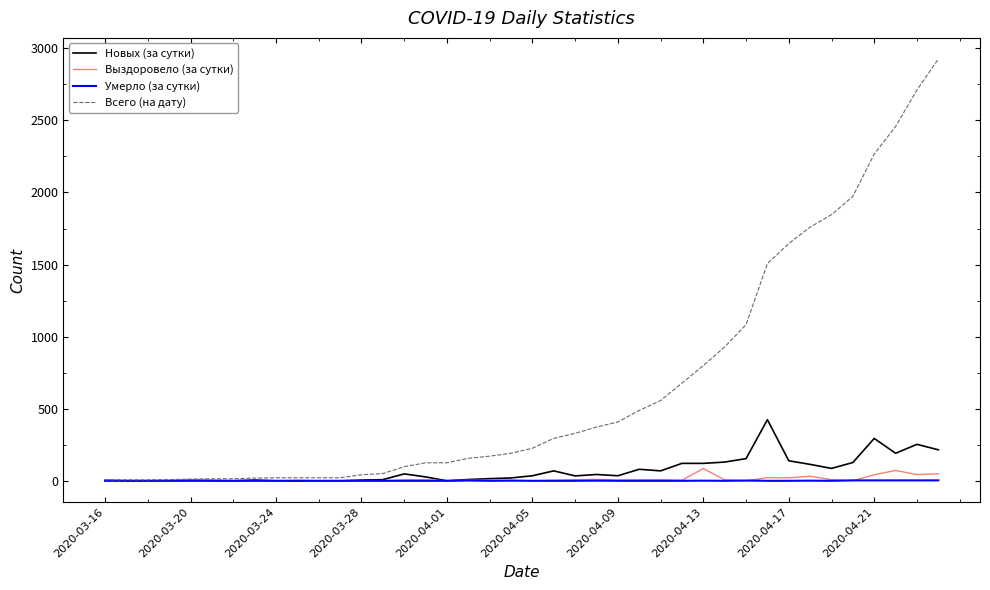

Does the chart have visible grid lines?

No